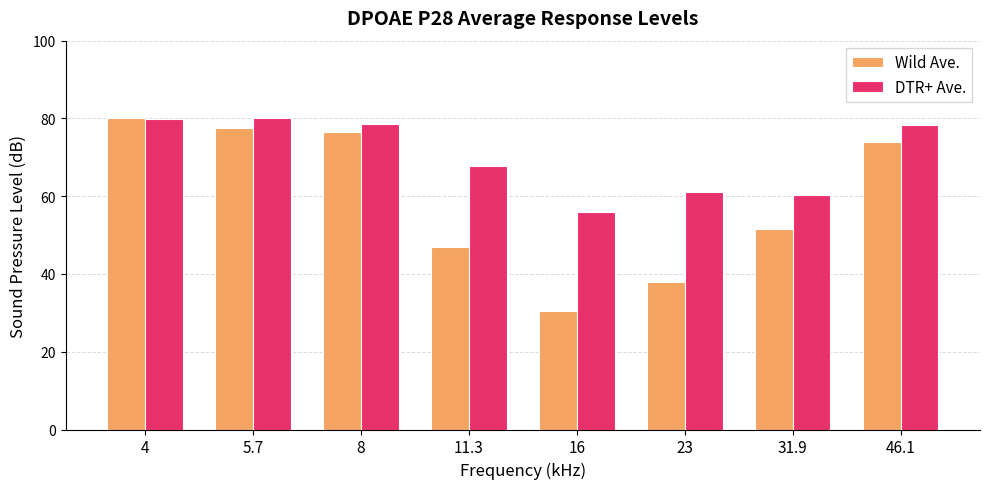

Rank the series by their average value, from highest to lowest.

DTR+ Ave., Wild Ave.